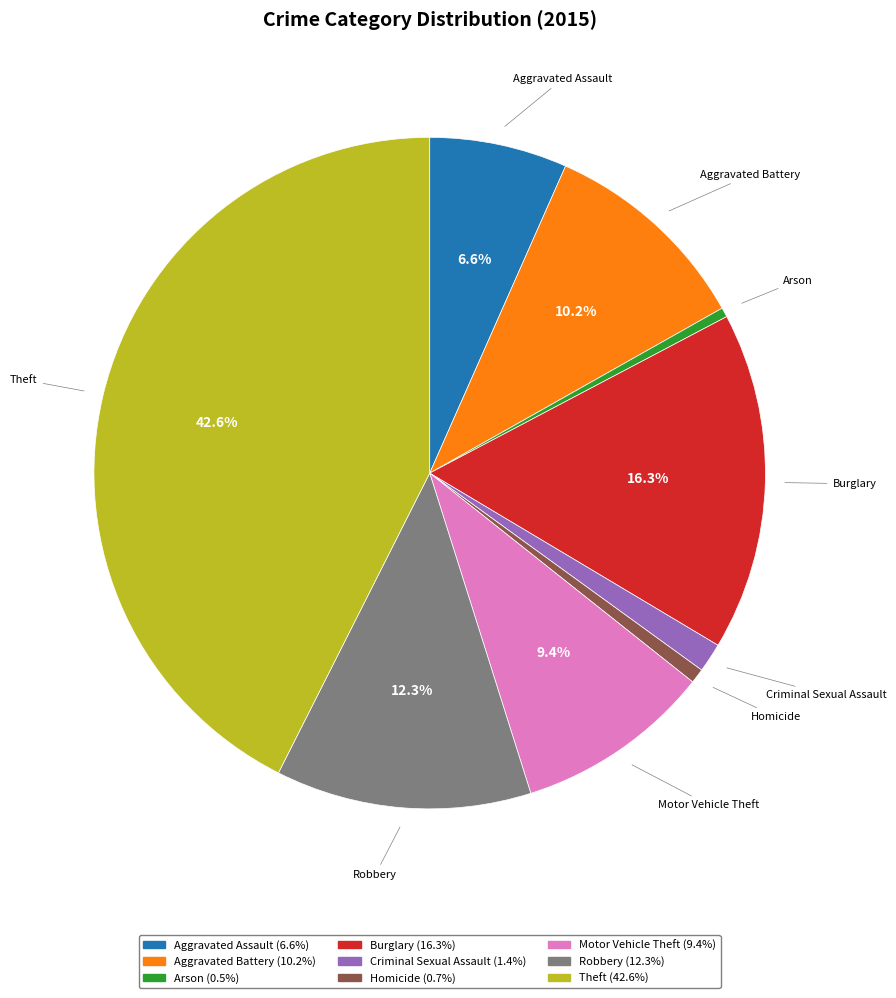

Does Burglary account for over 50% of the chart?

No